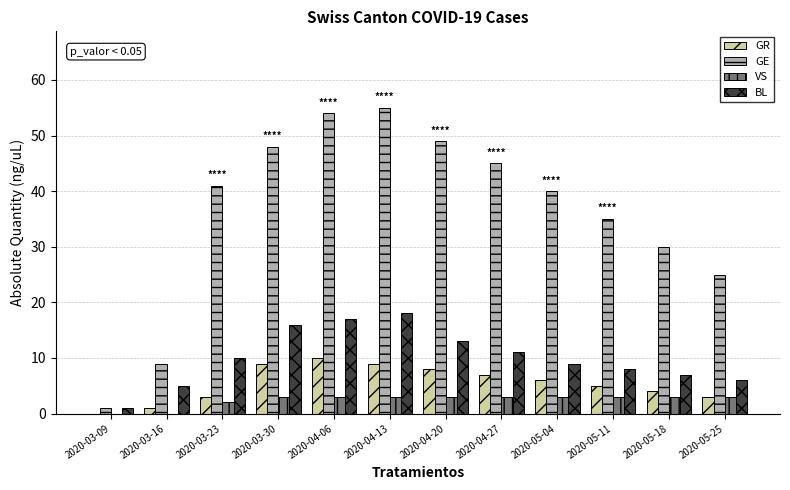

What is the maximum value shown in the chart?

55